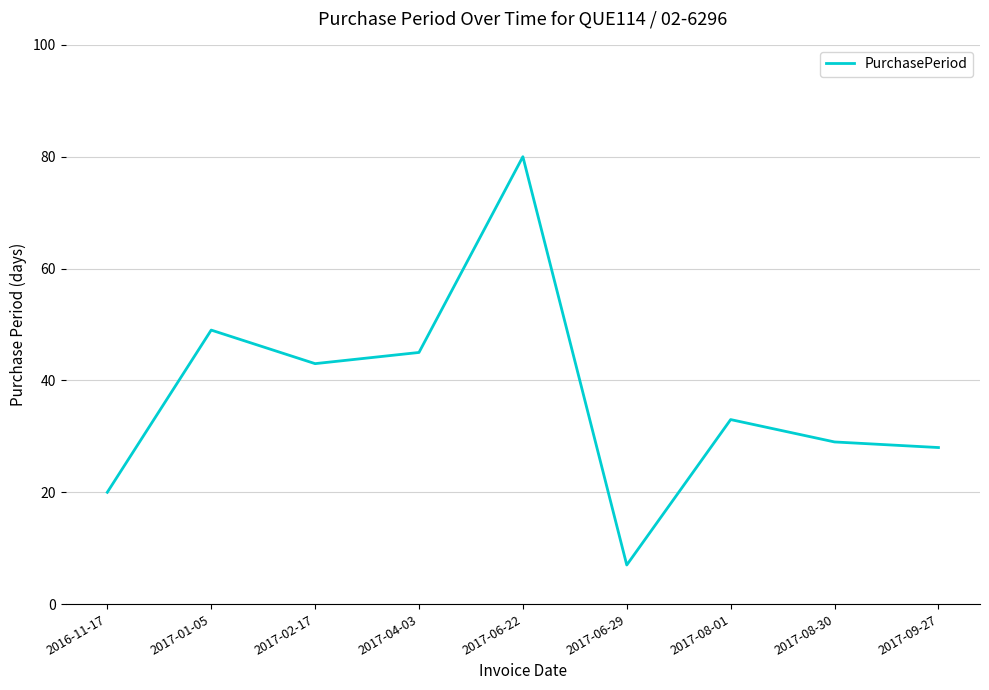

What is the ratio of the value at 2017-09-27 to the value at 2017-04-03?

0.6